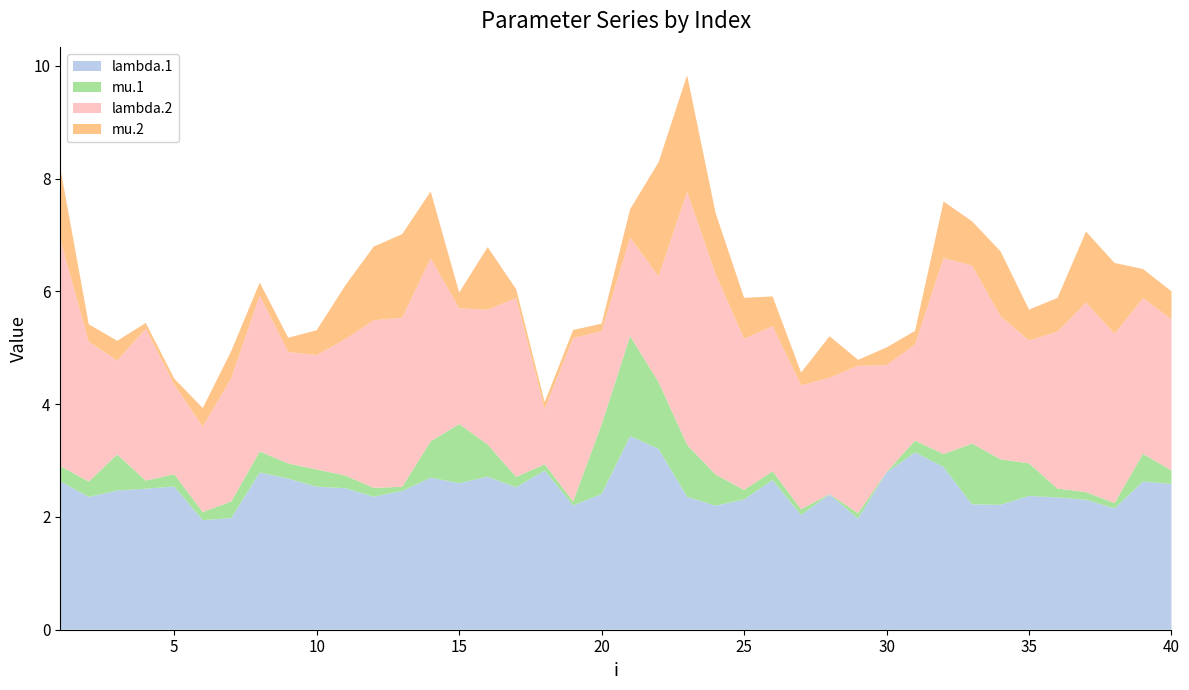

Reading left to right, extract all data points from this chart.

lambda.1: 2.6	2.4	2.5	2.5	2.5	1.9	2.0	2.8	2.7	2.5	2.5	2.4	2.5	2.7	2.6	2.7	2.5	2.8	2.2	2.4	3.4	3.2	2.4	2.2	2.3	2.7	2.0	2.4	2.0	2.8	3.1	2.9	2.2	2.2	2.4	2.3	2.3	2.2	2.6	2.6
mu.1: 0.3	0.3	0.6	0.1	0.2	0.1	0.3	0.4	0.3	0.3	0.2	0.2	0.1	0.6	1.0	0.6	0.2	0.1	0.1	1.2	1.8	1.2	0.9	0.6	0.2	0.2	0.1	0.0	0.1	0.0	0.2	0.2	1.1	0.8	0.6	0.2	0.1	0.1	0.5	0.2
lambda.2: 4.0	2.5	1.7	2.7	1.6	1.5	2.2	2.8	2.0	2.0	2.4	3.0	3.0	3.2	2.1	2.4	3.2	1.0	2.9	1.7	1.7	1.9	4.5	3.6	2.7	2.6	2.2	2.1	2.6	1.9	1.7	3.5	3.2	2.5	2.2	2.8	3.4	3.0	2.8	2.7
mu.2: 1.3	0.3	0.4	0.1	0.1	0.3	0.5	0.2	0.3	0.4	1.0	1.3	1.5	1.2	0.3	1.1	0.2	0.1	0.1	0.1	0.5	2.0	2.1	1.1	0.7	0.5	0.2	0.7	0.1	0.3	0.2	1.0	0.8	1.2	0.5	0.6	1.3	1.3	0.5	0.5